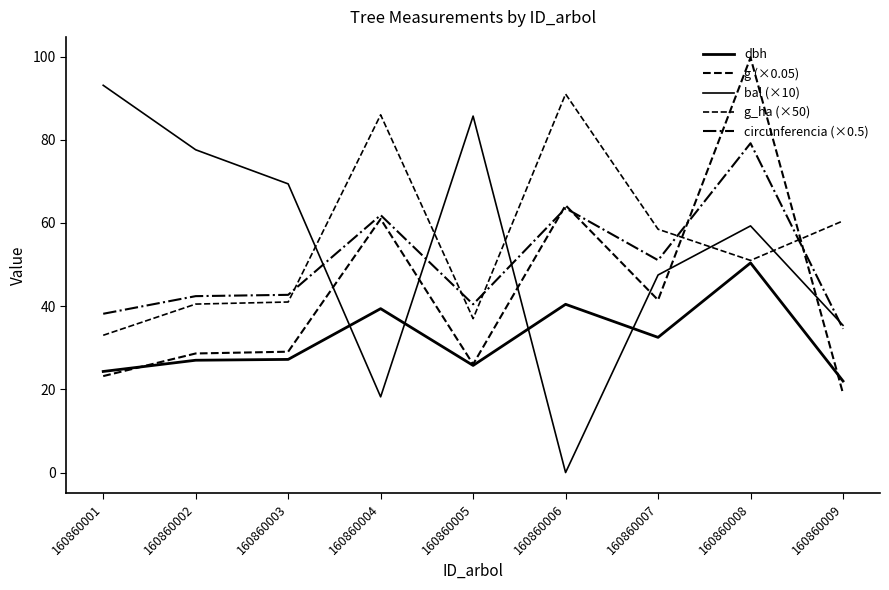

Does the chart have visible grid lines?

No